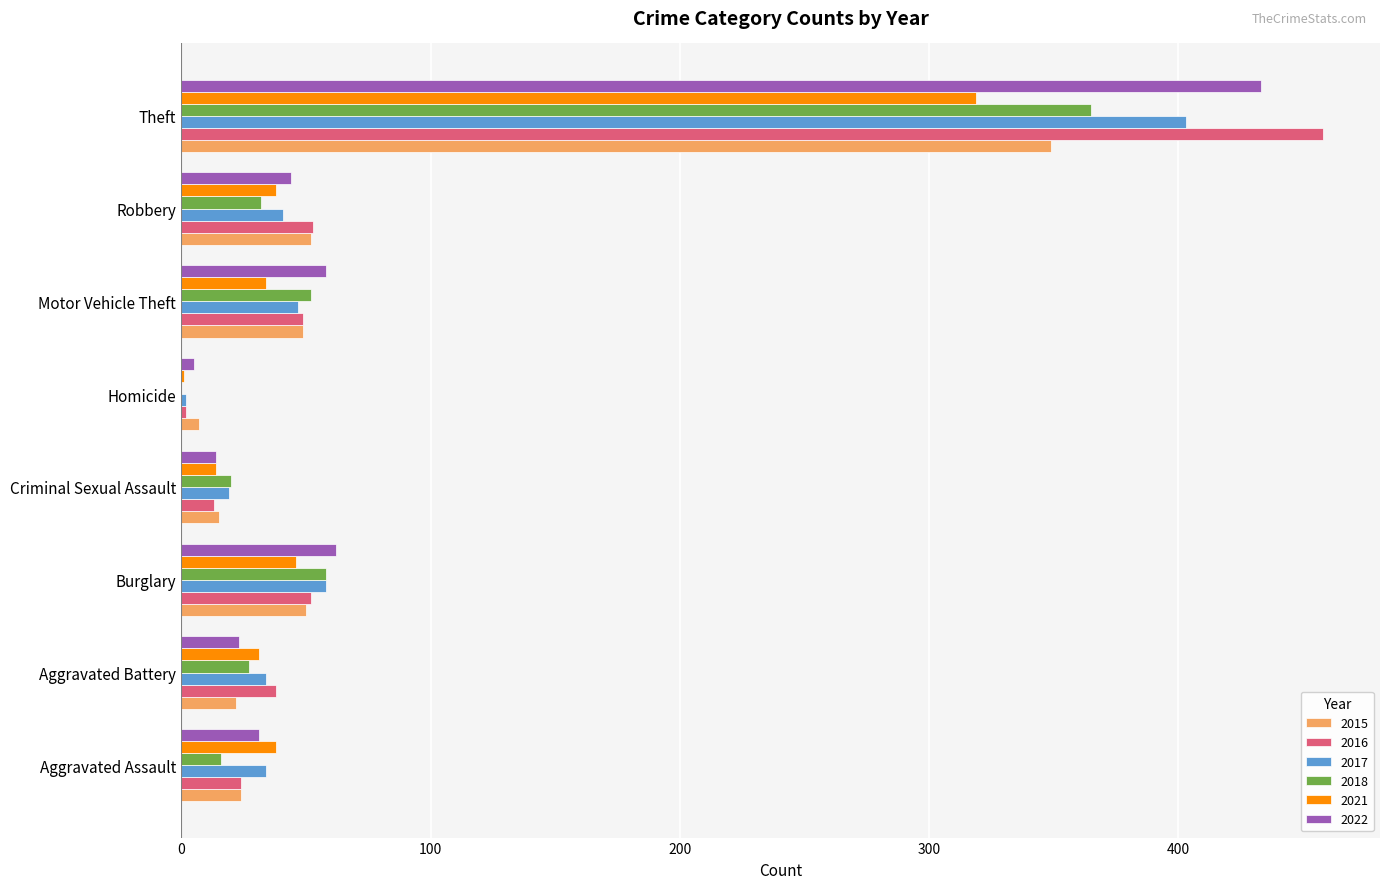

At which category is the sum across all series the highest?

Theft